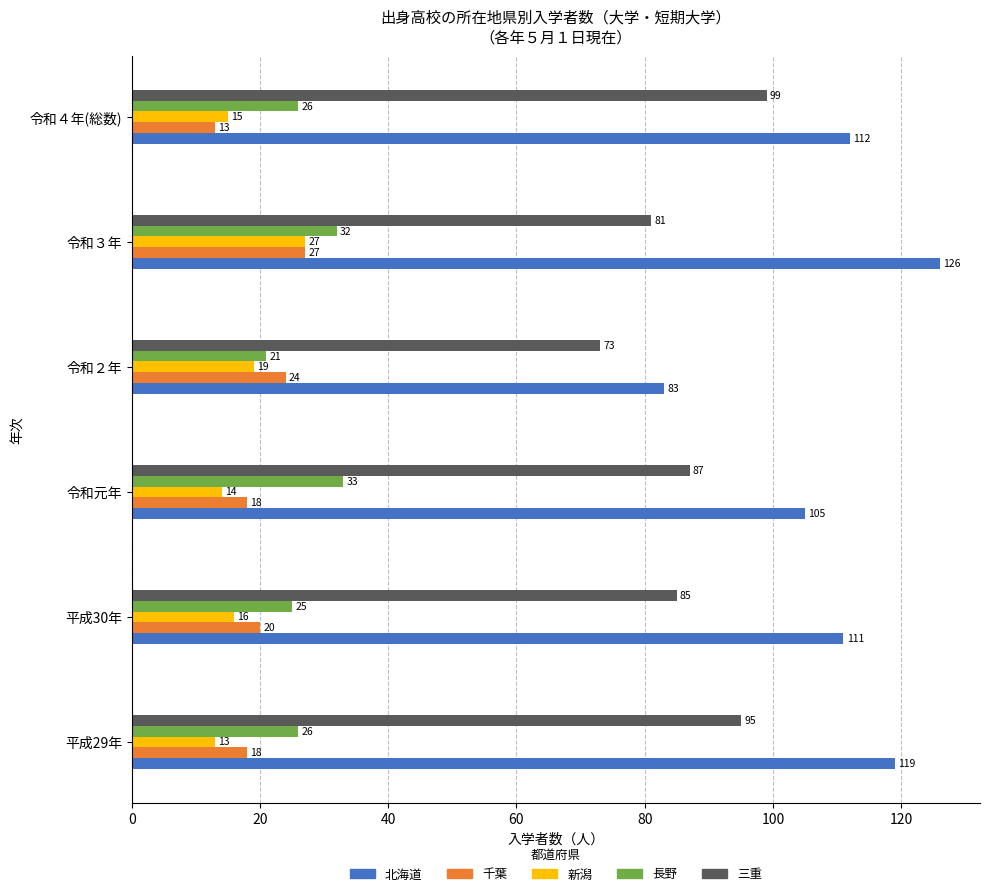

What is the difference between the 新潟 values at 令和４年(総数) and 令和３年?

12